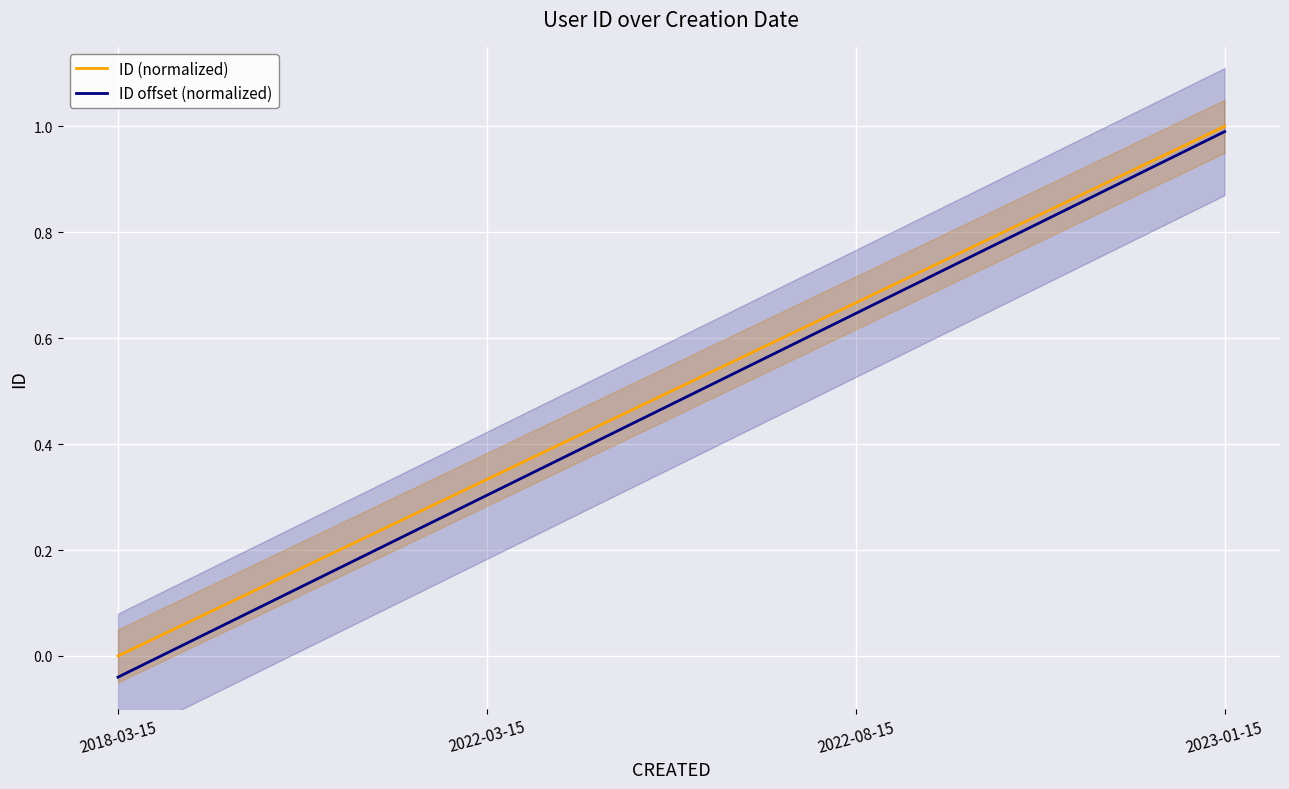

Where is ID offset (normalized) nearest to the value 0?

2018-03-15